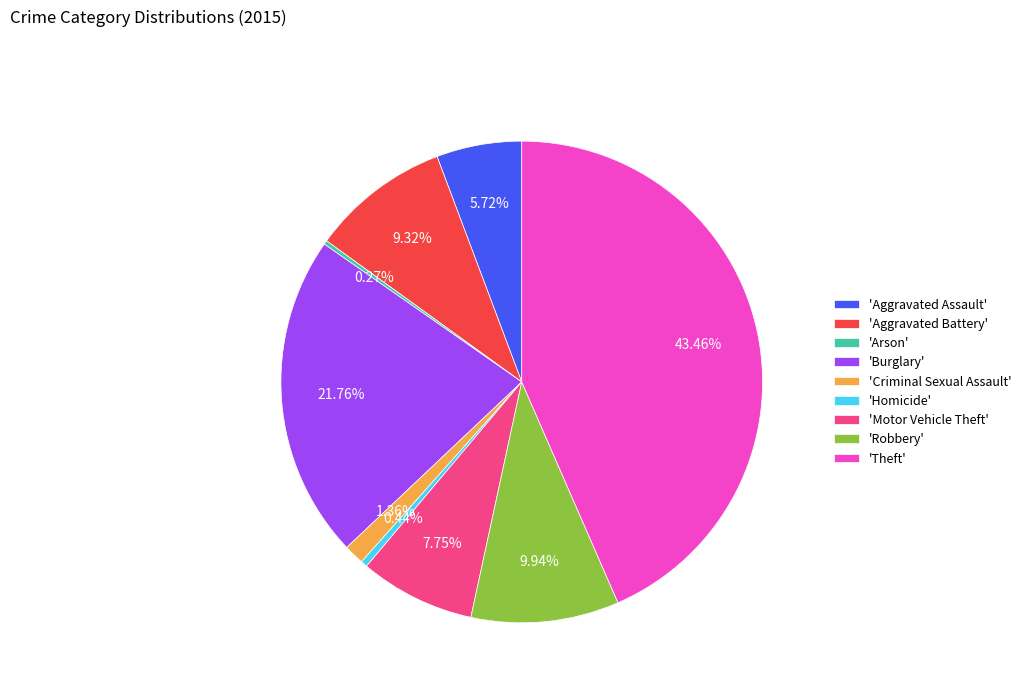

Which slice is the largest?

'Theft'